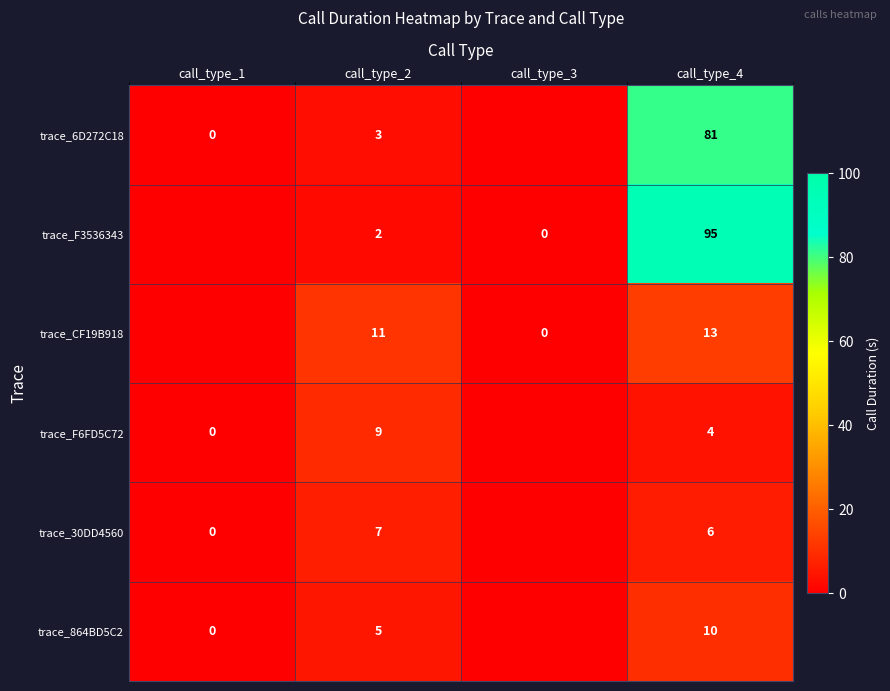

True or false: trace_30DD4560 has a value of 7 at call_type_2.

True